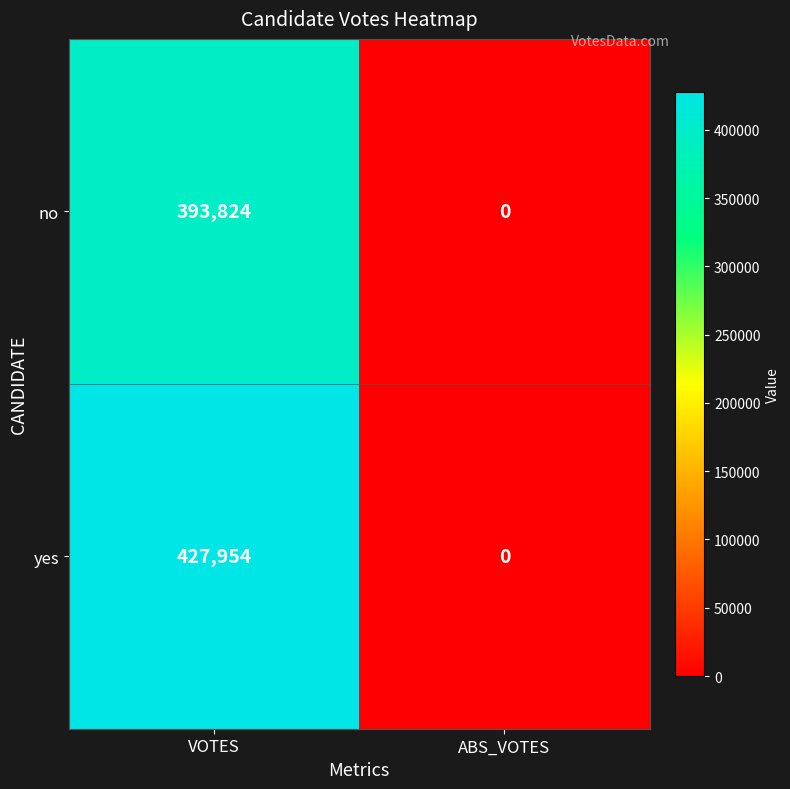

The no series shows 393824 at VOTES. True or false?

True